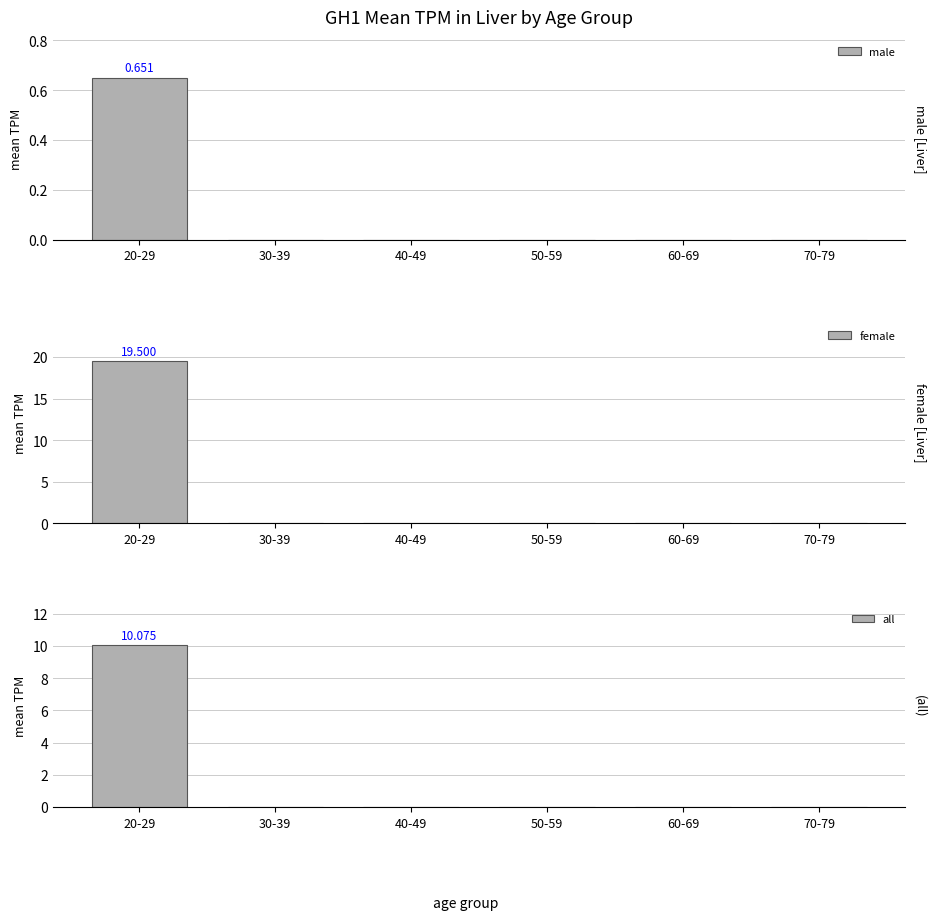

Does the chart contain stacked bars?

No